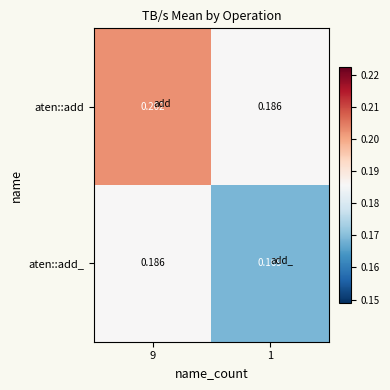

Which series has the largest total across all categories?

aten::add